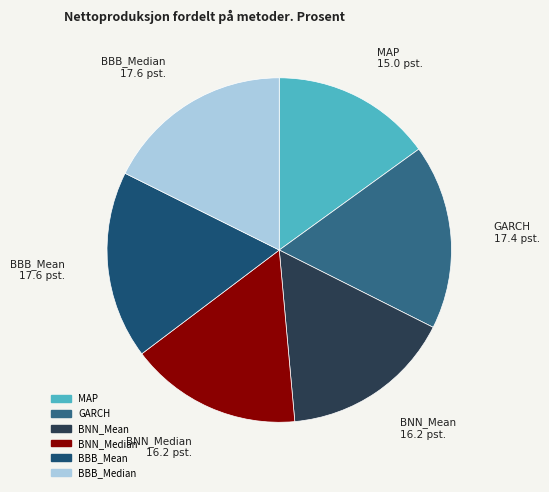

Does any single category account for the majority?

No